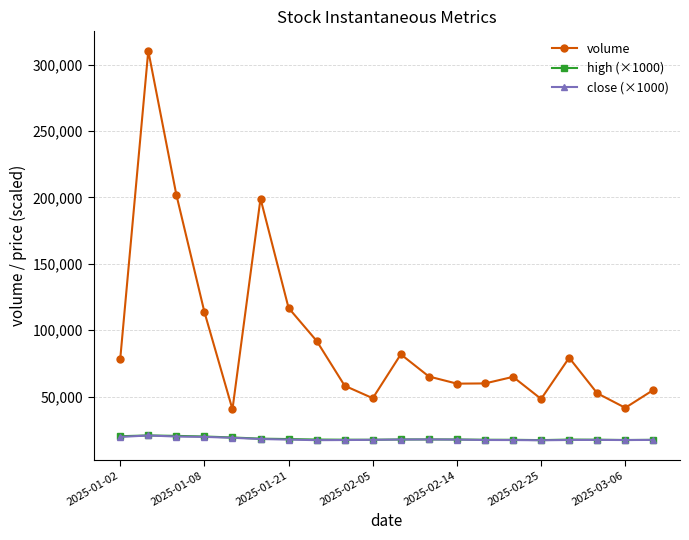

True or false: high (×1000) has more than 1 interior local peaks.

True